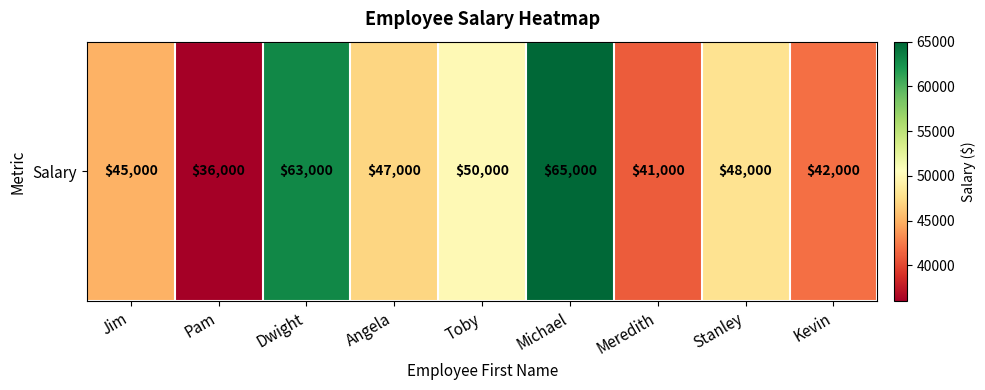

True or false: the data shows 21602 at Kevin.

False